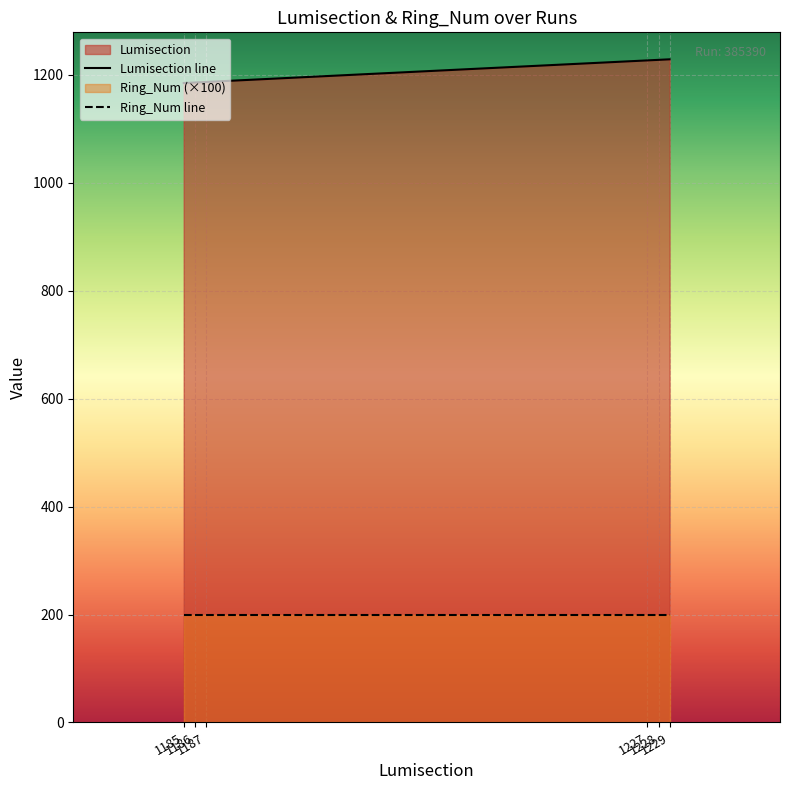

Rank the series at 1229 from lowest to highest value.

Ring_Num line, Lumisection line